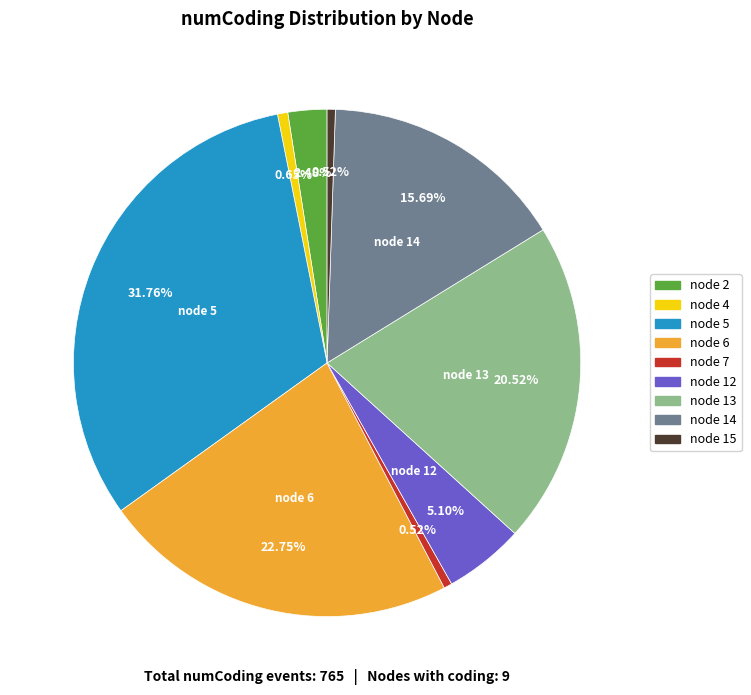

Between node 5 and node 12, which is larger?

node 5